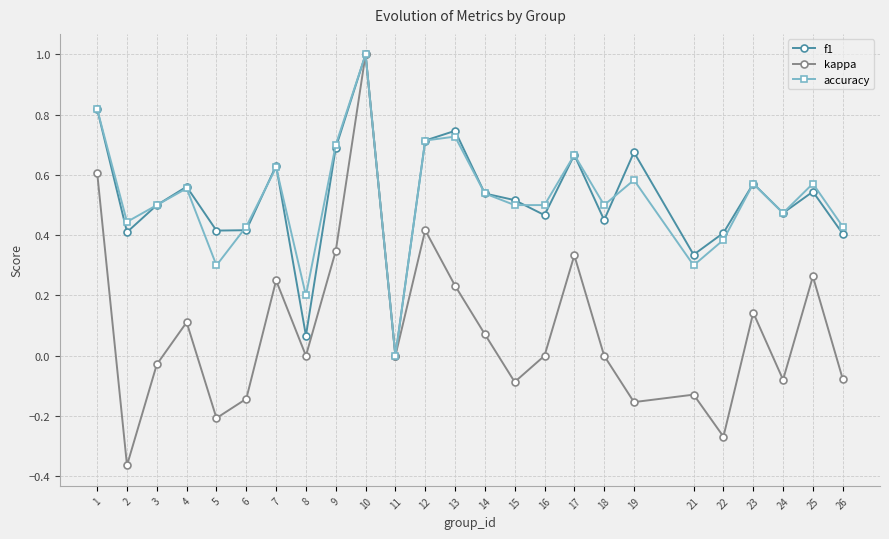

The value of kappa at 6 is -0.1. True or false?

True